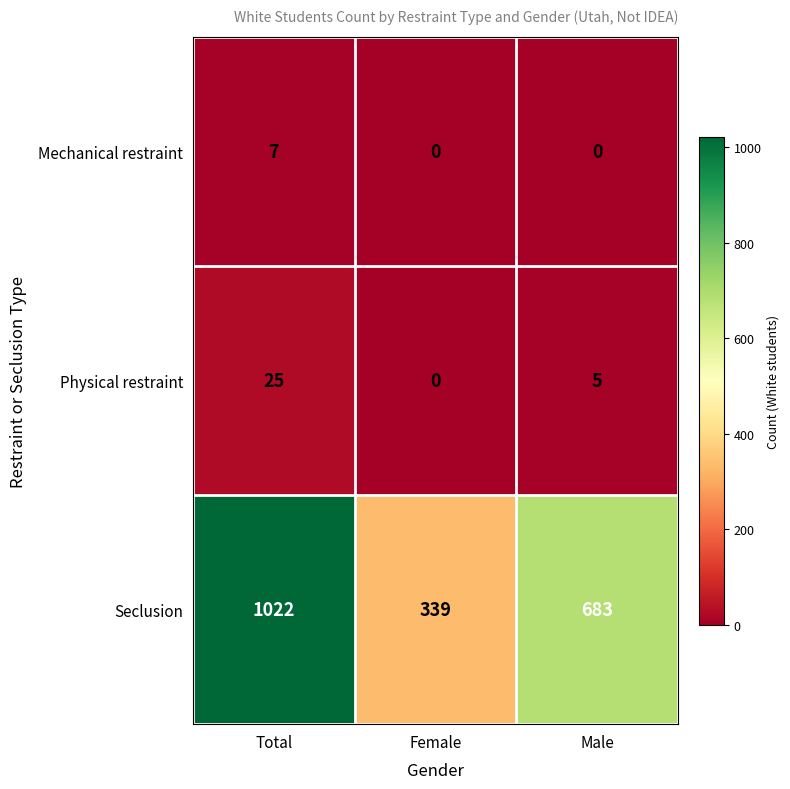

What is the maximum value shown in the chart?

1022